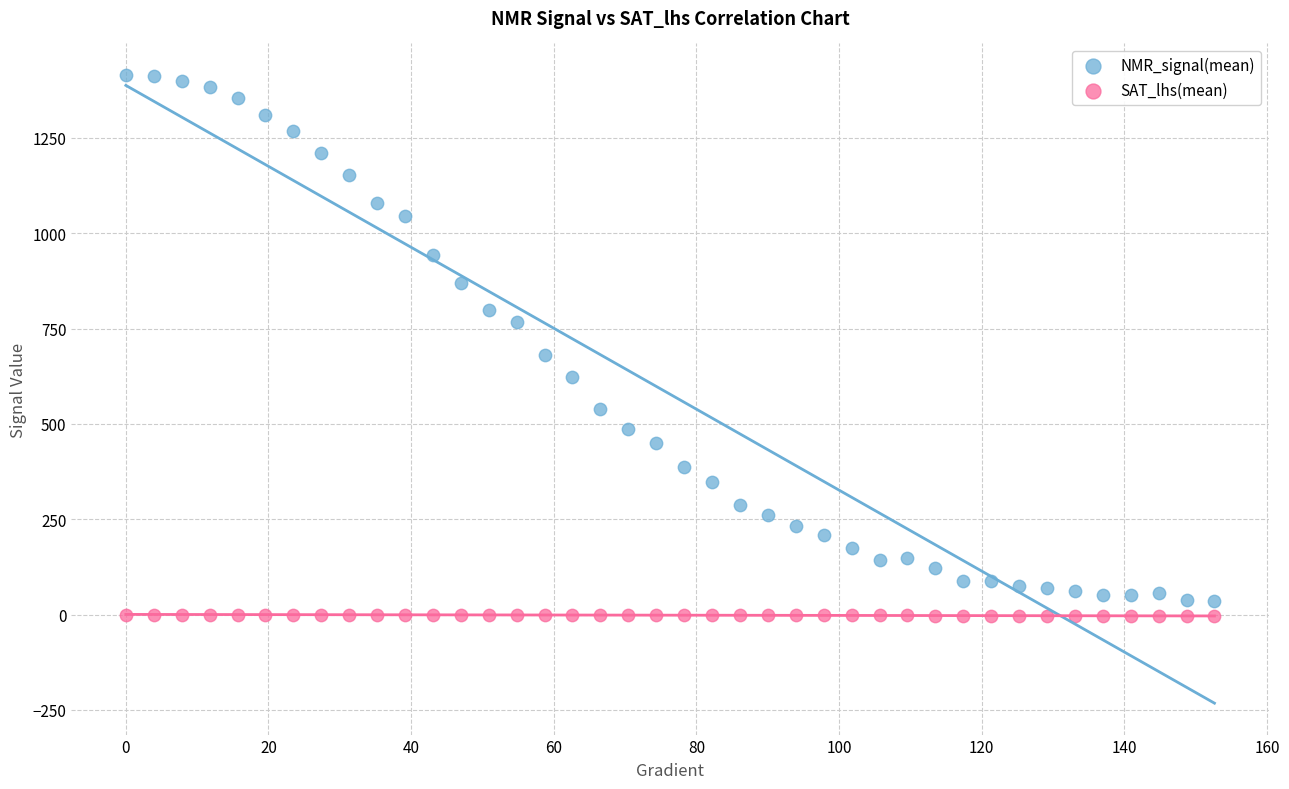

What are all the series names shown in the legend?

NMR_signal(mean), SAT_lhs(mean)